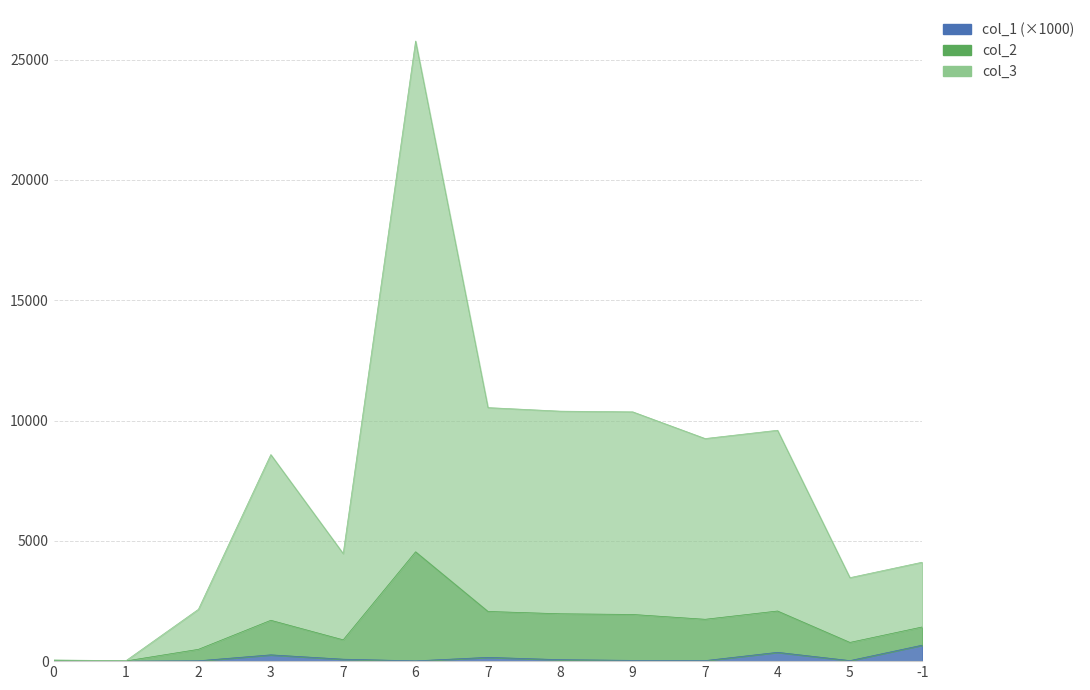

What is the label of the 2nd point from the left?

1